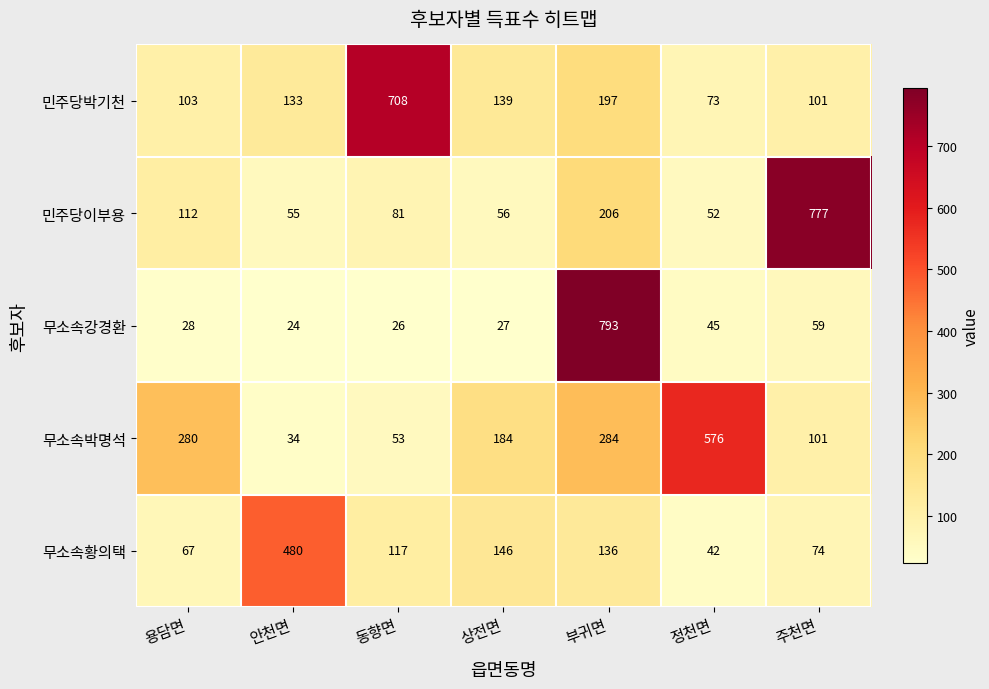

The value of 무소속강경환 at 주천면 is 16. True or false?

False